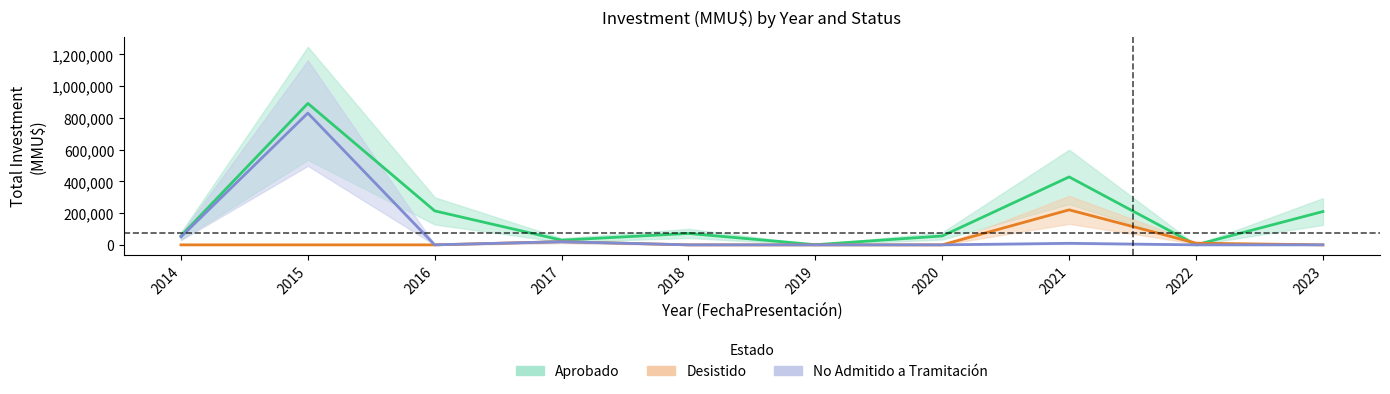

What are all the series names shown in the legend?

Aprobado, Desistido, No Admitido a Tramitación